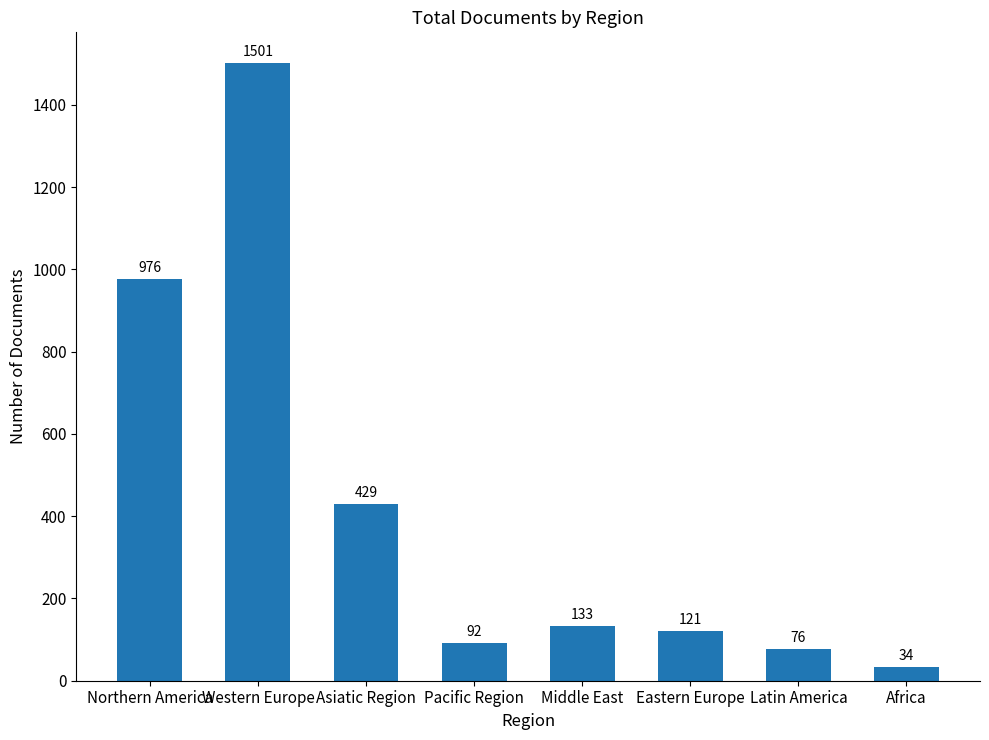

Which label corresponds to the smallest value in the chart?

Africa